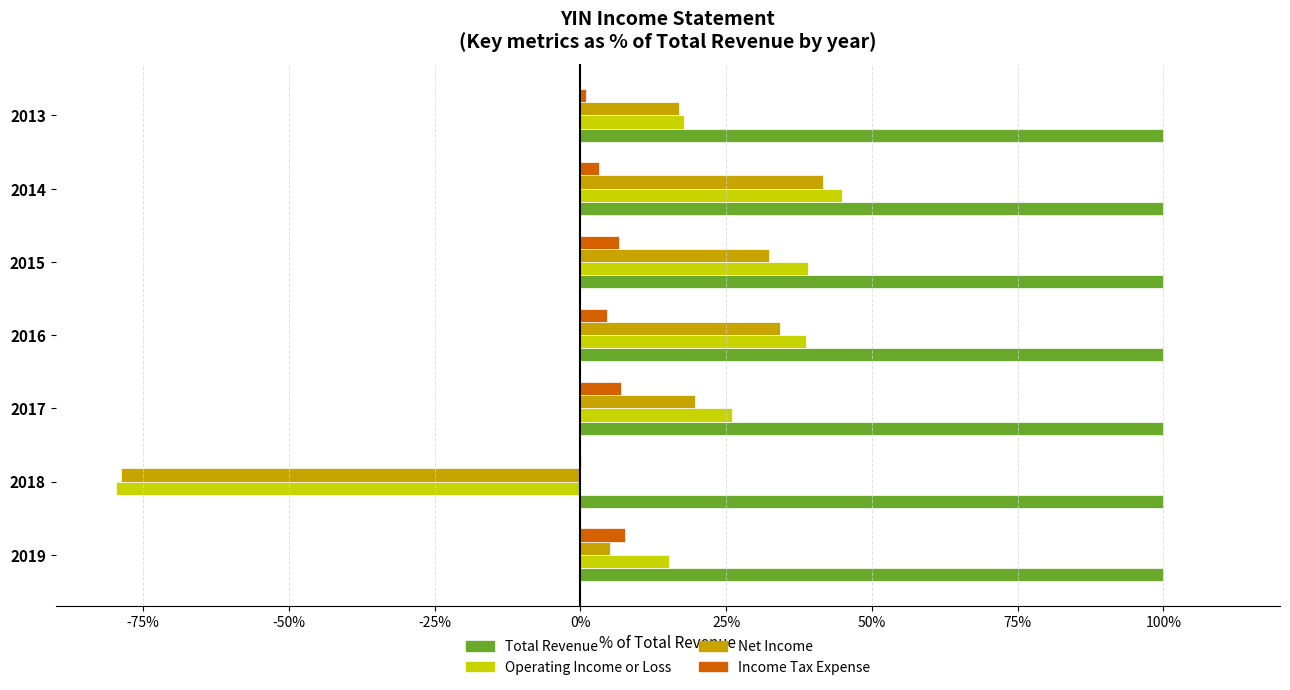

At which label is Net Income closest to -18?

2019